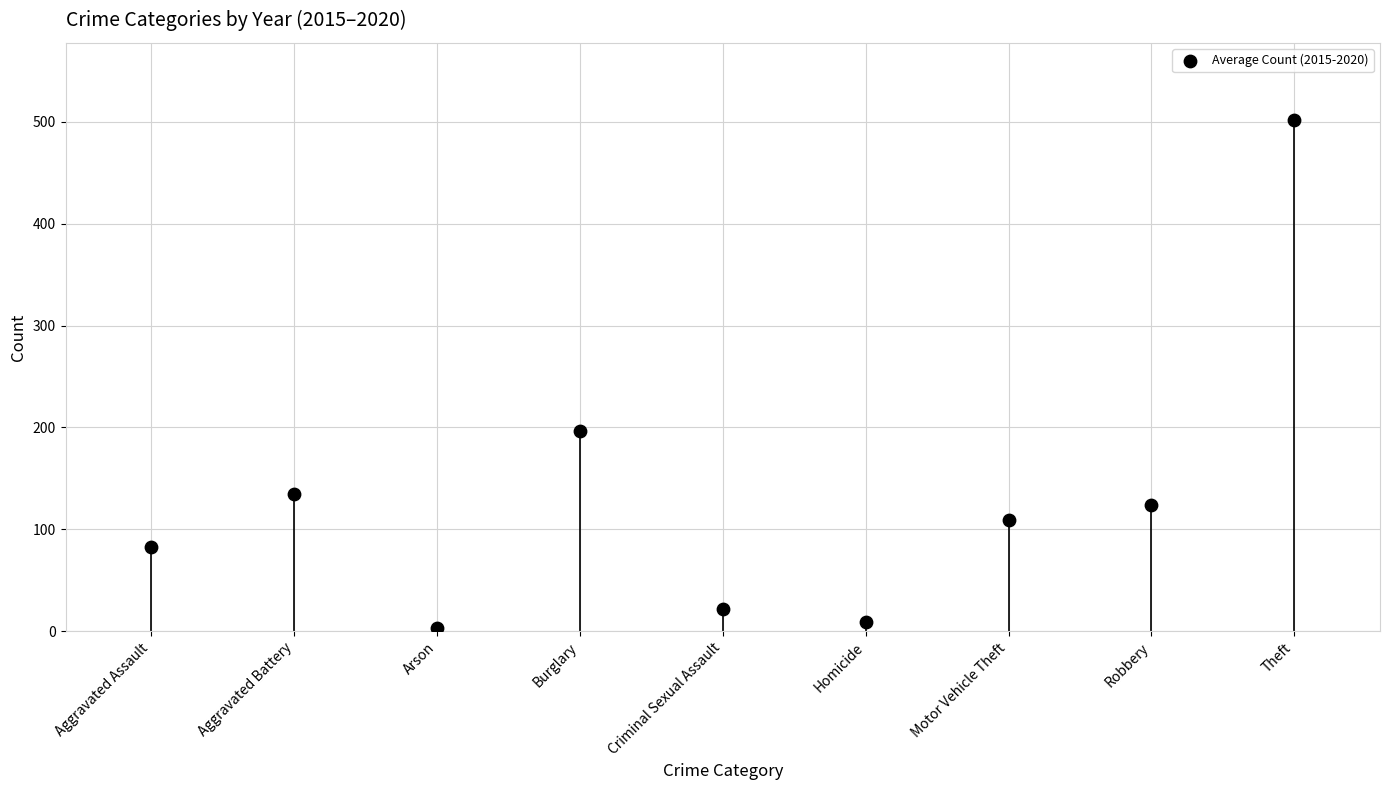

What Y value in the scatter plot is closest to 252?

196.3